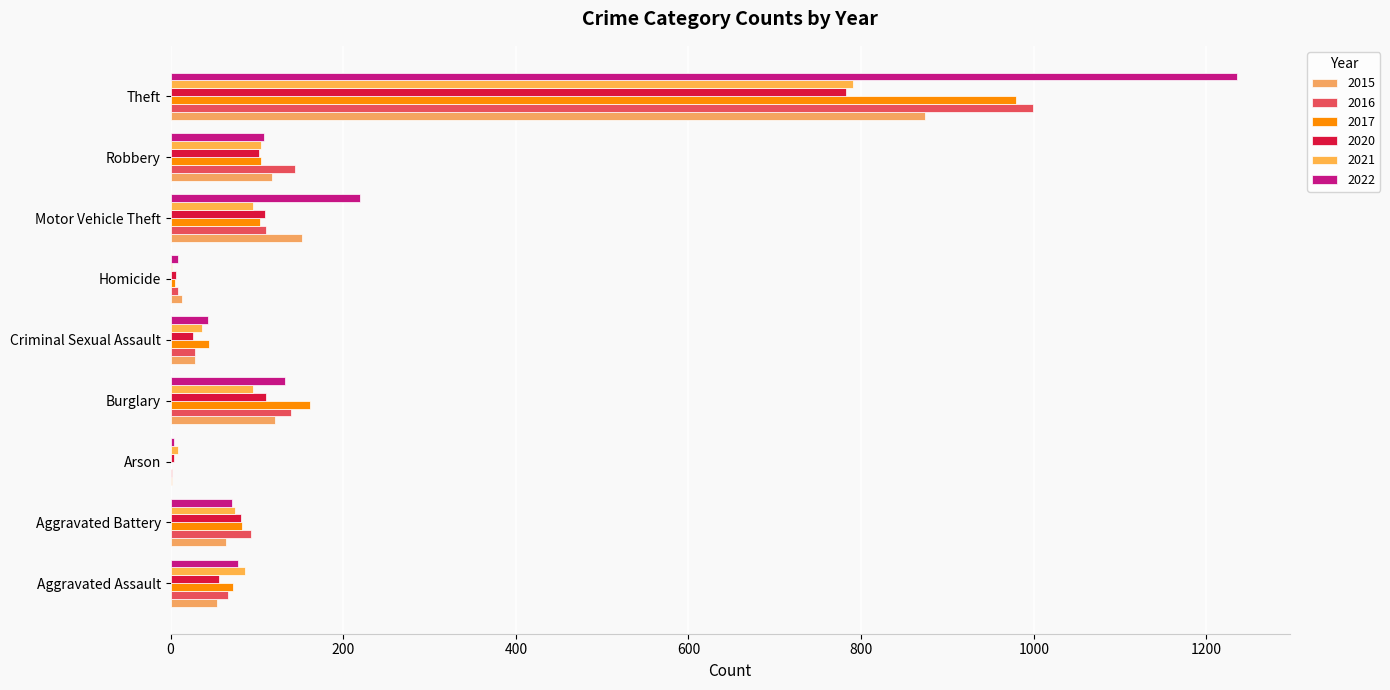

How many categories are shown in the chart?

9